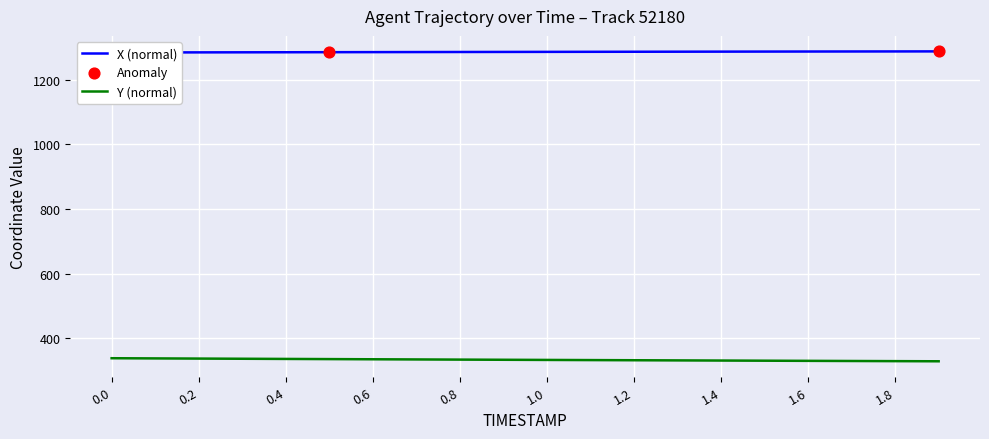

Which series reaches the maximum Y coordinate?

X